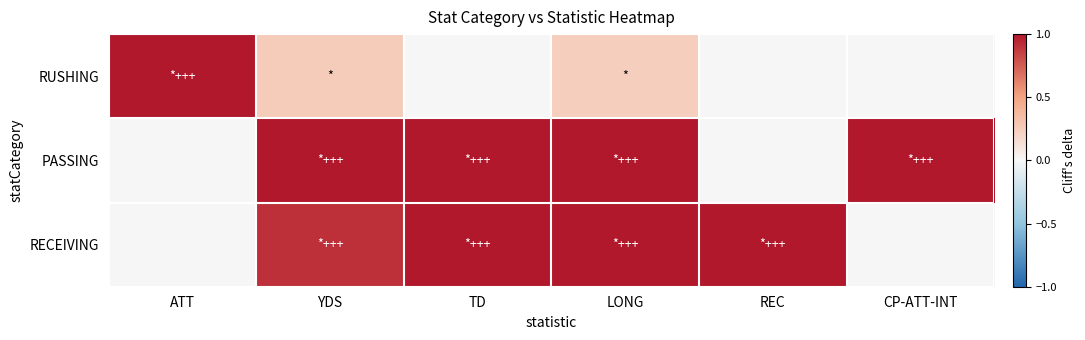

List the series in order of their peak value, lowest first.

RUSHING, PASSING, RECEIVING